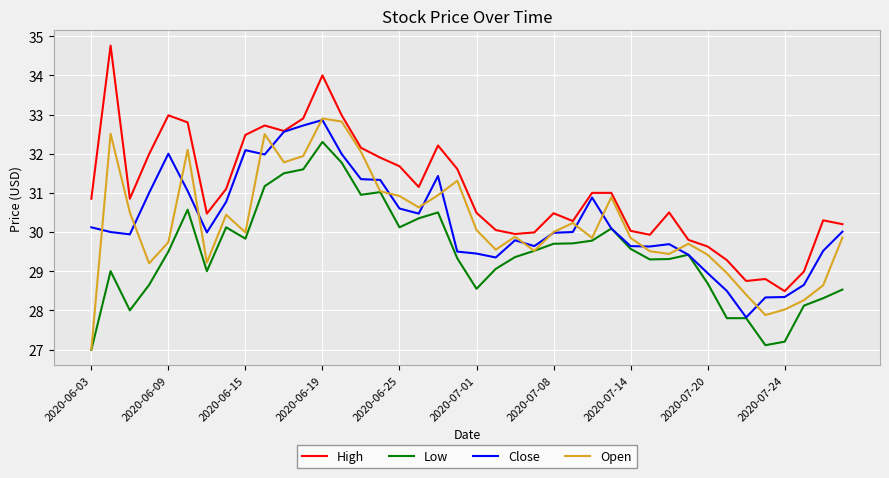

Which series has the largest total across all categories?

High